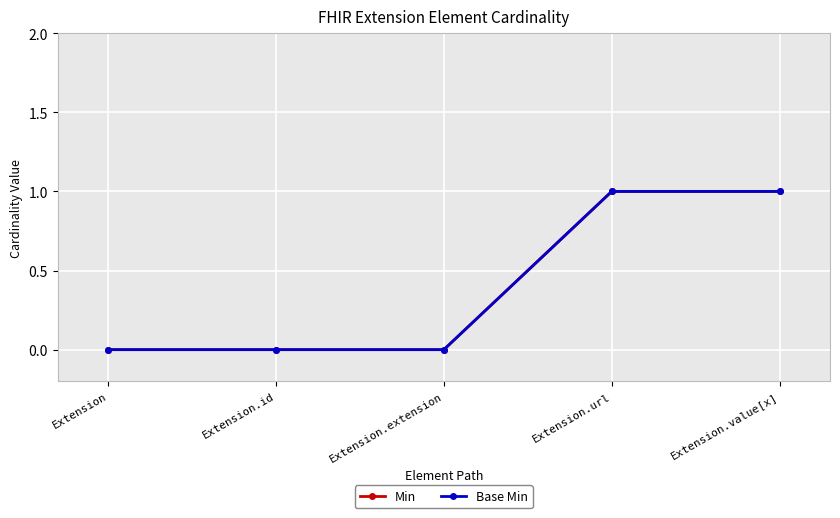

How many values in Base Min are above zero?

2